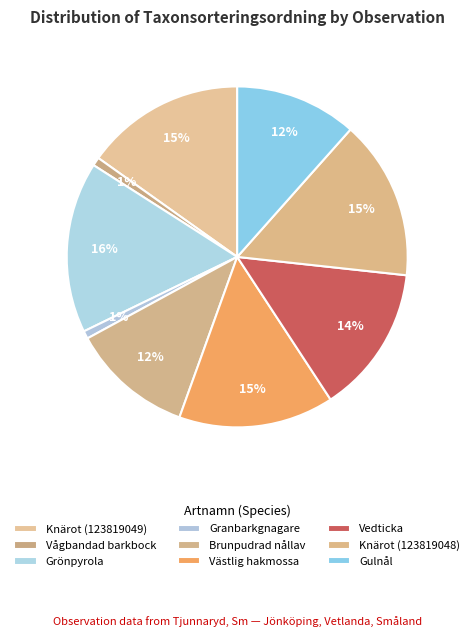

To the nearest percent, what portion does Västlig hakmossa represent?

15%